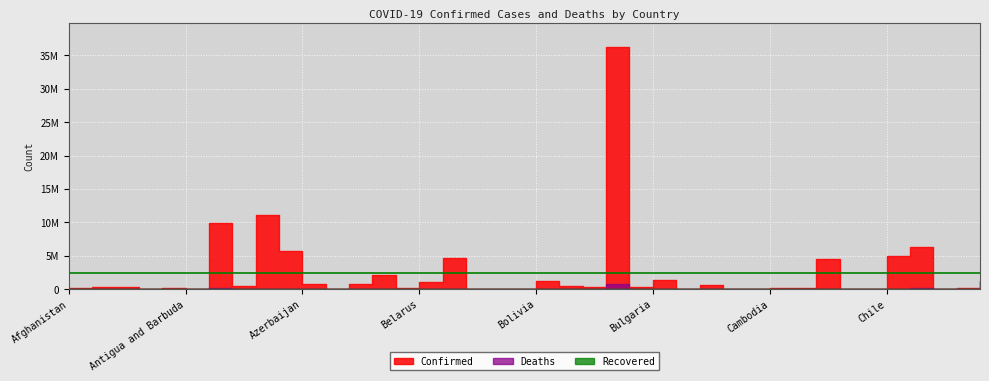

What is the label of the 10th point from the left?

Austria